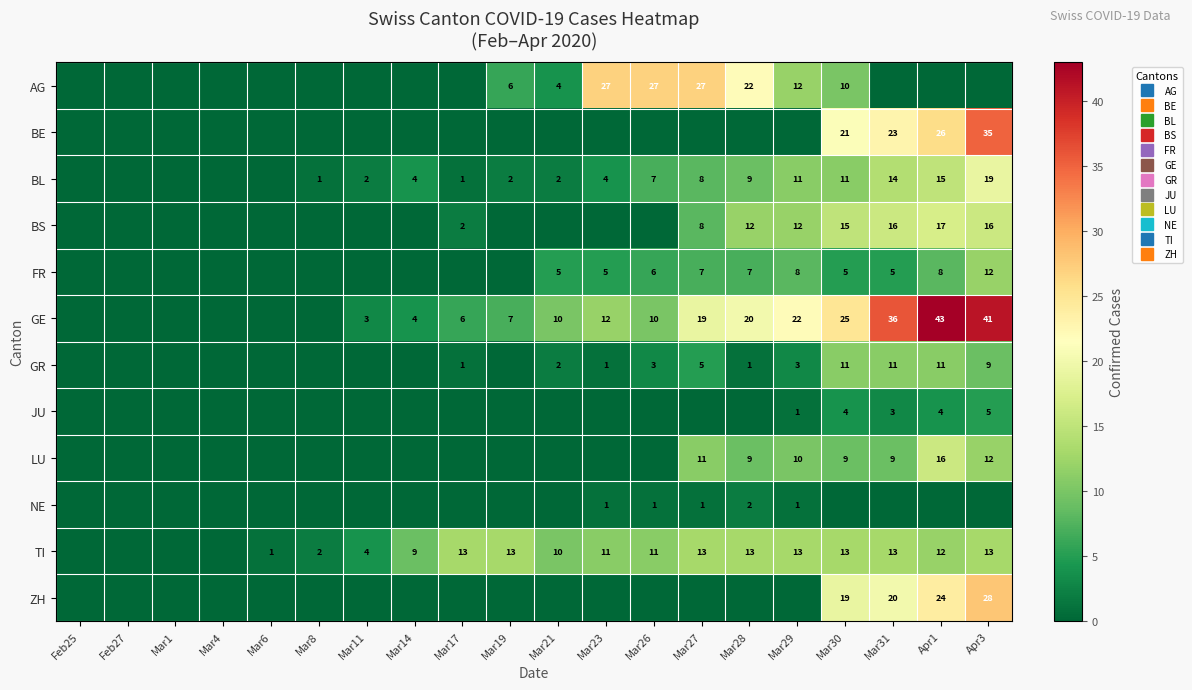

What is the sum of all ZH values?

91